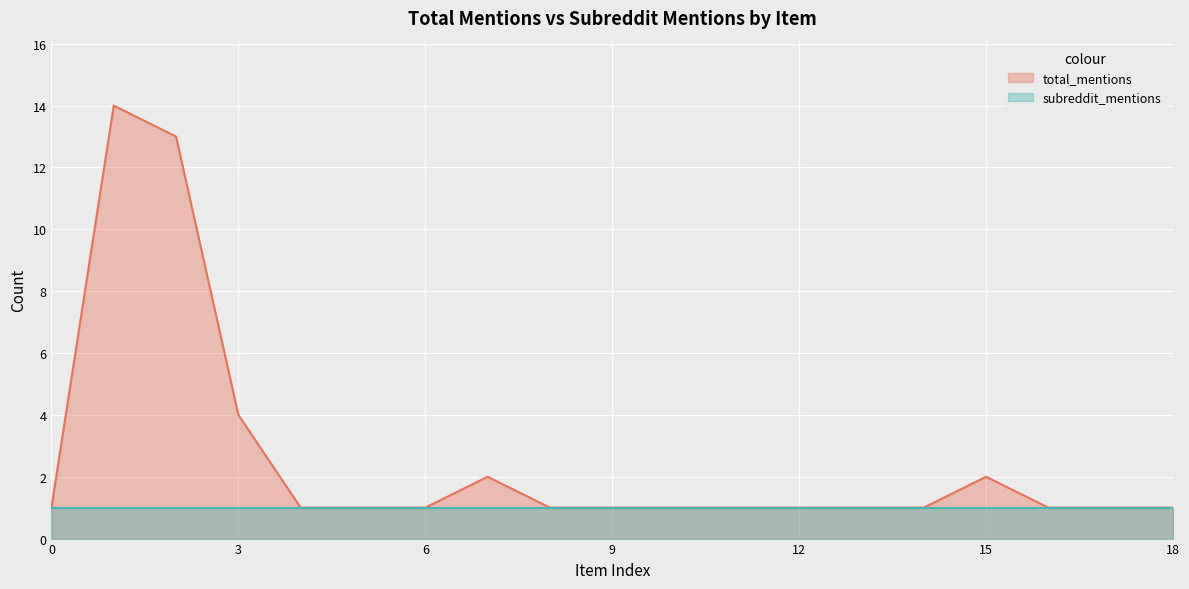

What is the maximum value for total_mentions?

14